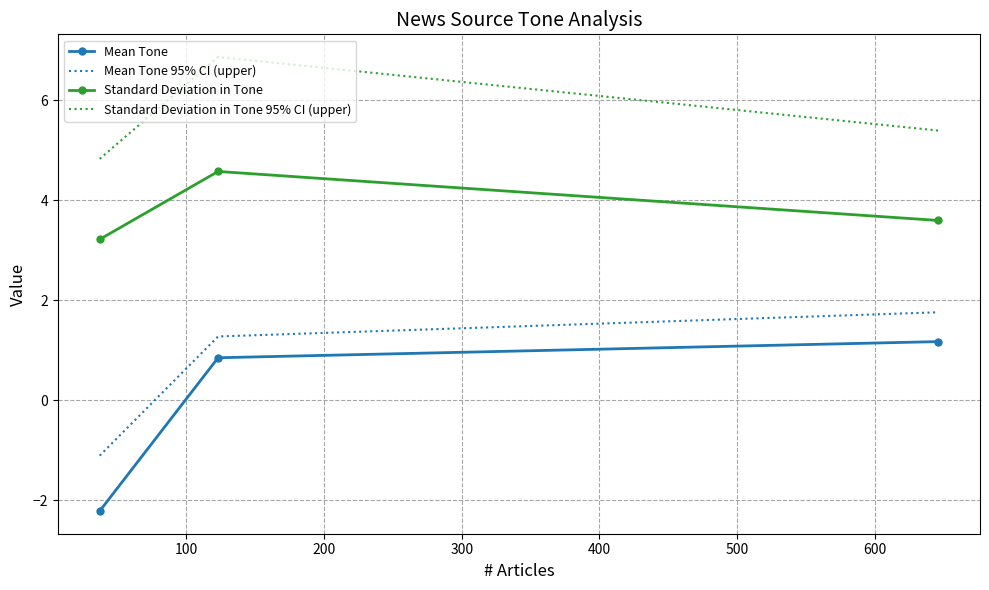

What are all the series names shown in the legend?

Mean Tone, Mean Tone 95% CI (upper), Standard Deviation in Tone, Standard Deviation in Tone 95% CI (upper)